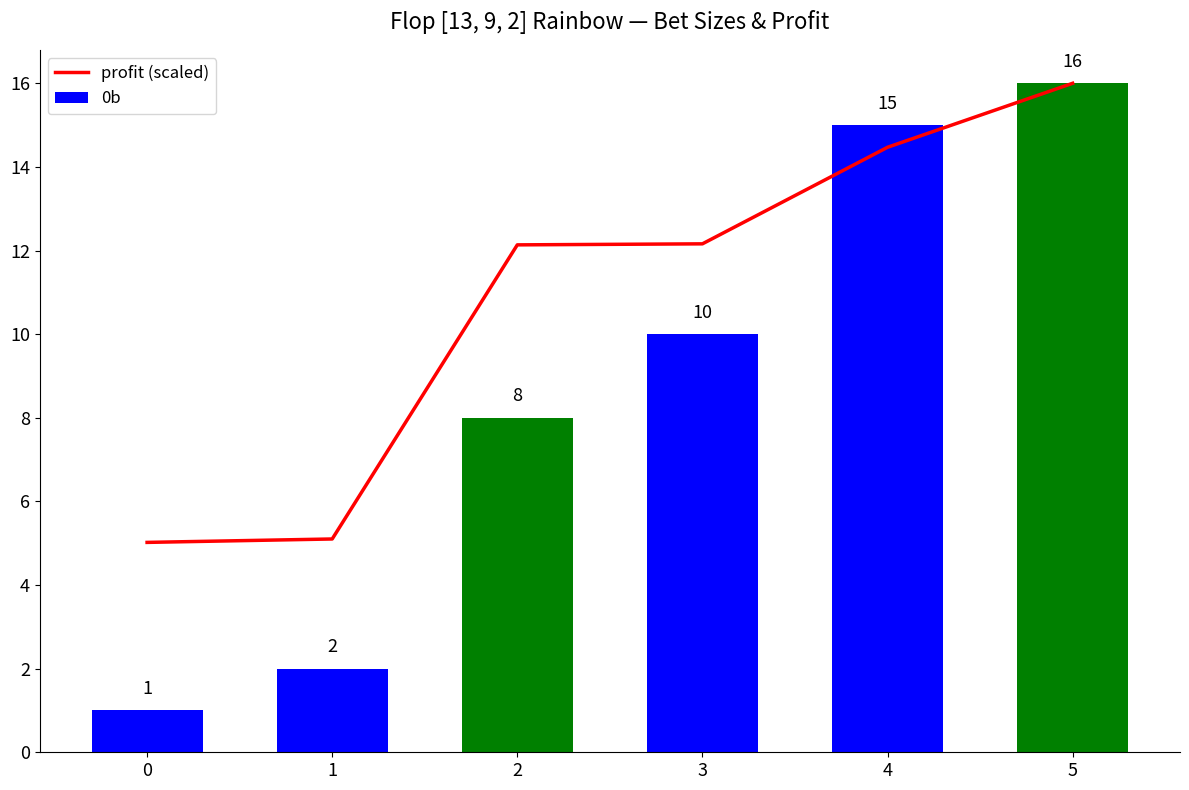

Rank the series by their average value, from highest to lowest.

profit (scaled), 0b